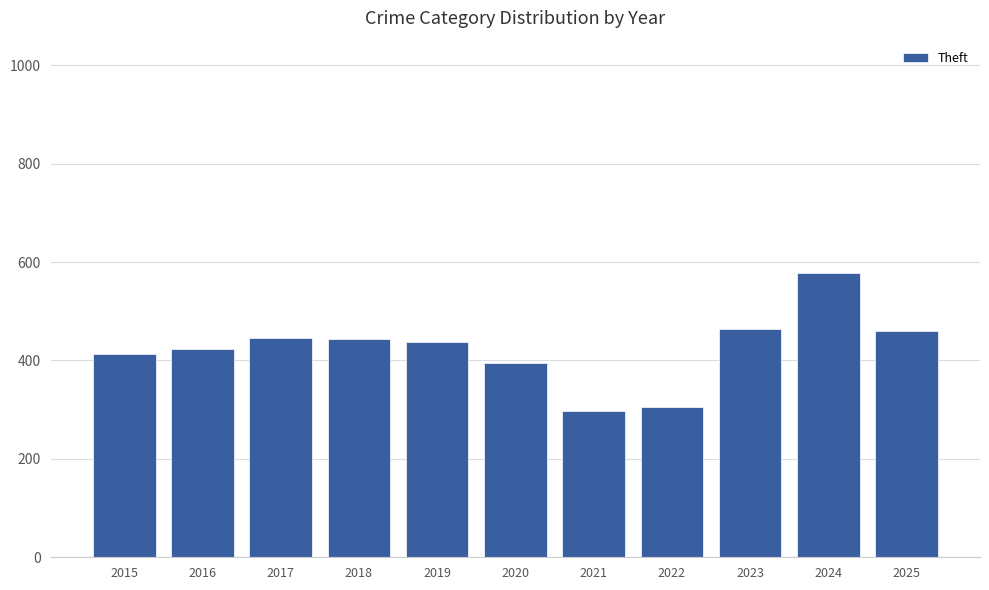

What is the difference between the values at 2016 and 2015?

10